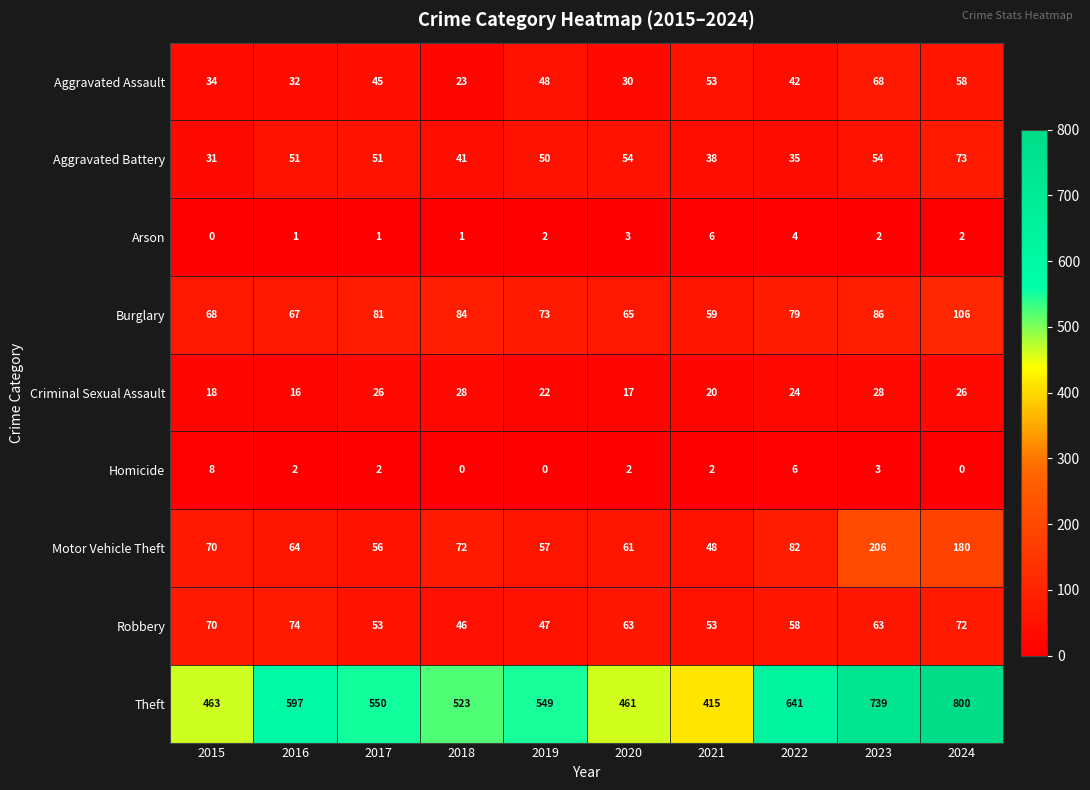

At which category does the chart reach its peak across all series?

2024